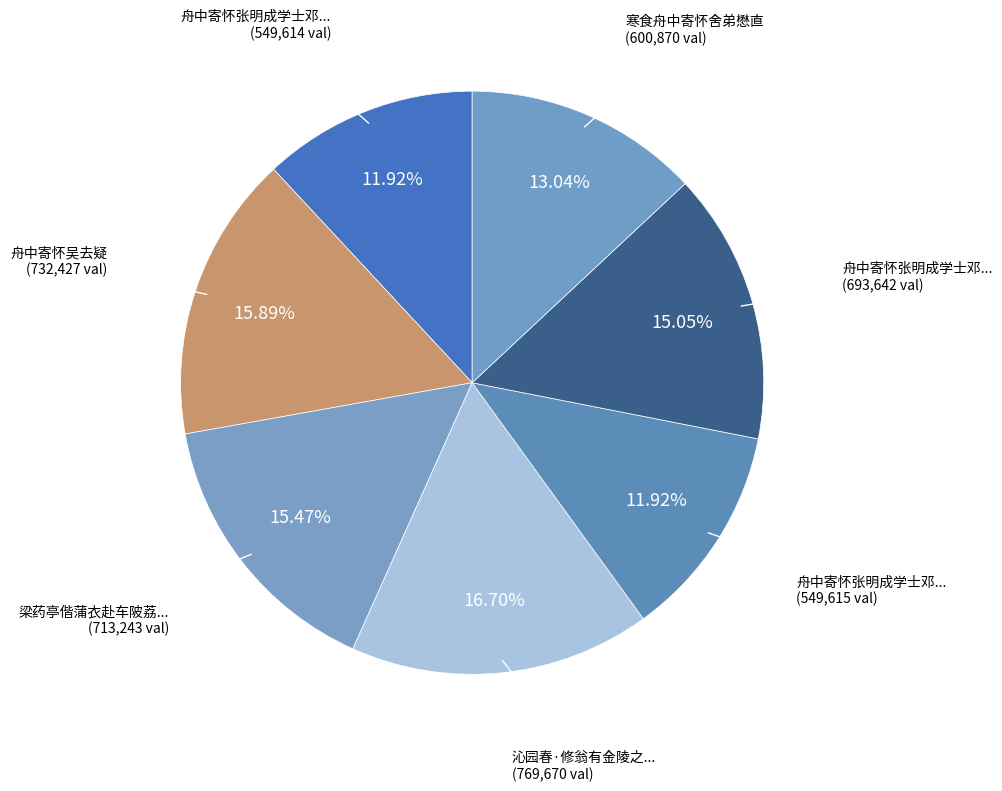

Rank the categories by value from highest to lowest.

沁园春·修翁有金陵之行，余亦旋里。舟中寄怀, 舟中寄怀吴去疑, 梁药亭偕蒲衣赴车陂荔枝之约余病新愈惮暑不果往却还新塘舟中寄怀兼柬车陂诸子, 舟中寄怀张明成学士邓以德太史涂汝高侍御三先生二首, 寒食舟中寄怀舍弟懋直, 舟中寄怀张明成学士邓以德太史涂汝高侍御三先生二首 其二, 舟中寄怀张明成学士邓以德太史涂汝高侍御三先生二首 其一